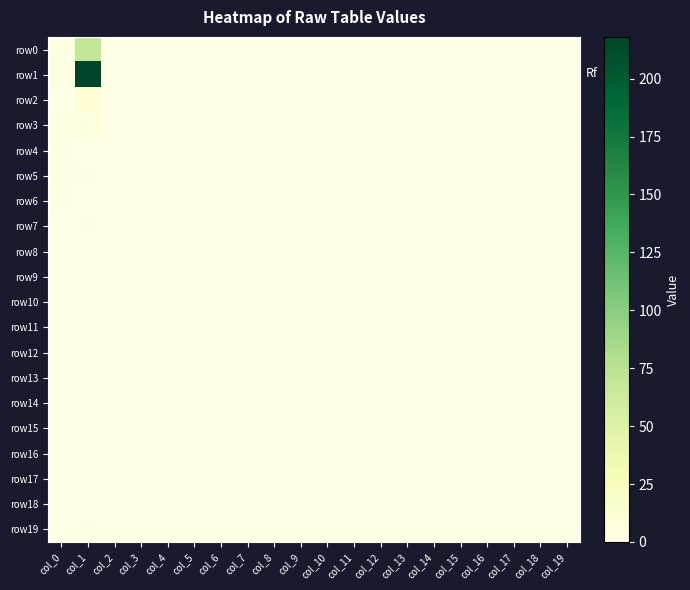

At how many categories does at least one series exceed 109?

1